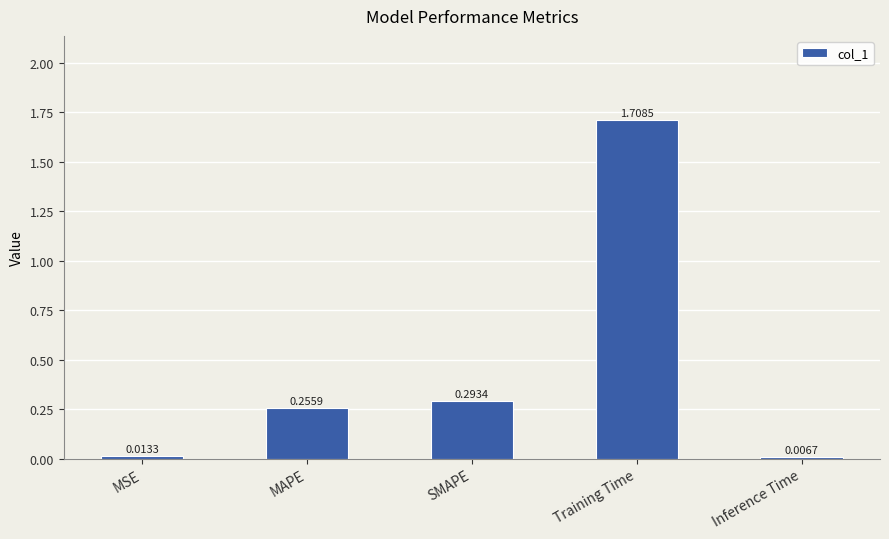

List the labels in order of value, largest first.

Training Time, SMAPE, MAPE, MSE, Inference Time